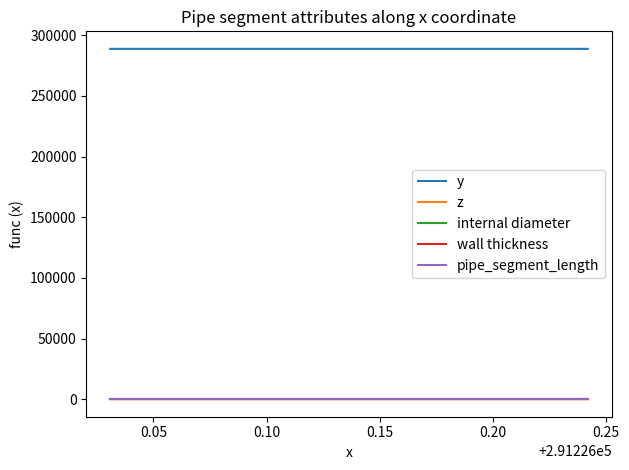

Which series has the largest total across all categories?

y